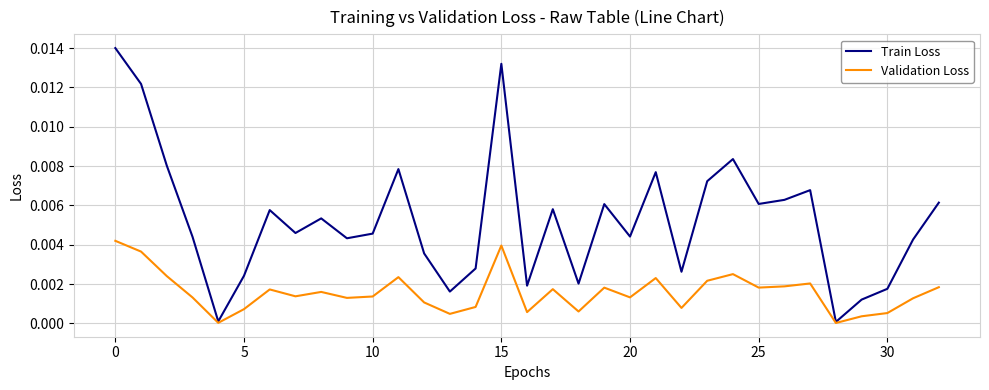

List the series in order of their peak value, lowest first.

Validation Loss, Train Loss